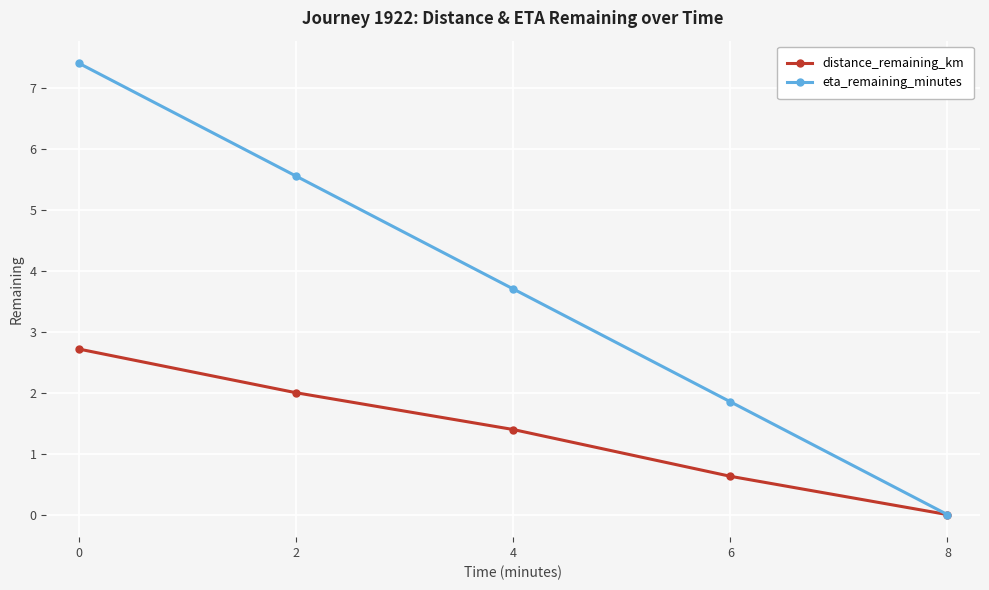

How many values in distance_remaining_km are above zero?

4